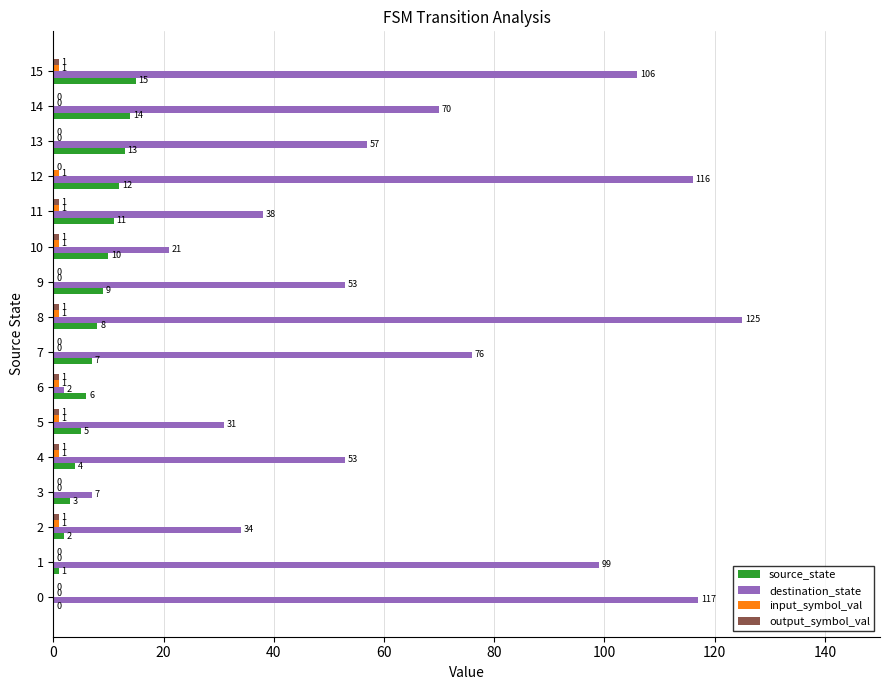

What is the total value across all series at 0?

117